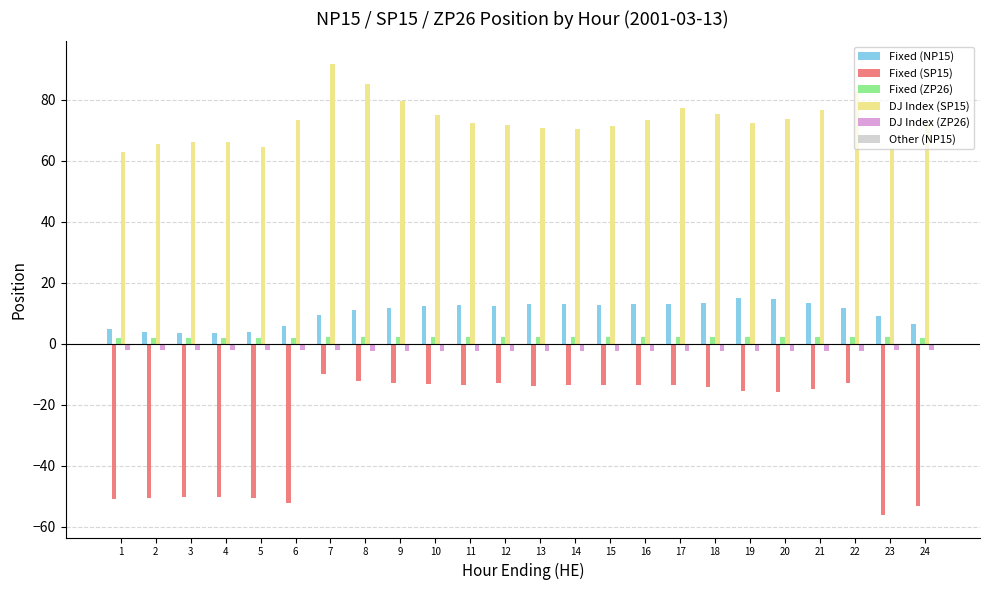

Rank the series by their maximum value, from lowest to highest.

Fixed (SP15), DJ Index (ZP26), Fixed (ZP26), Fixed (NP15), DJ Index (SP15)